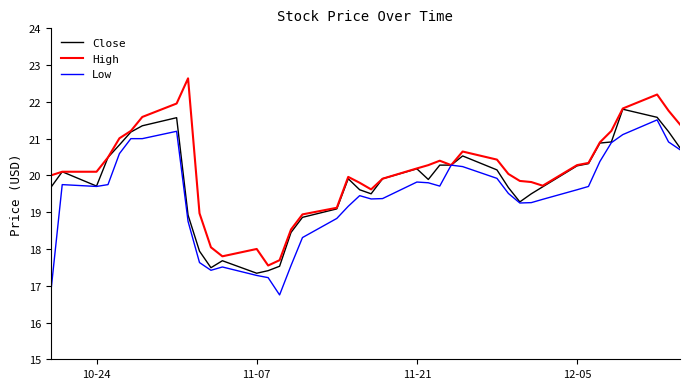

What are all the series names shown in the legend?

Close, High, Low